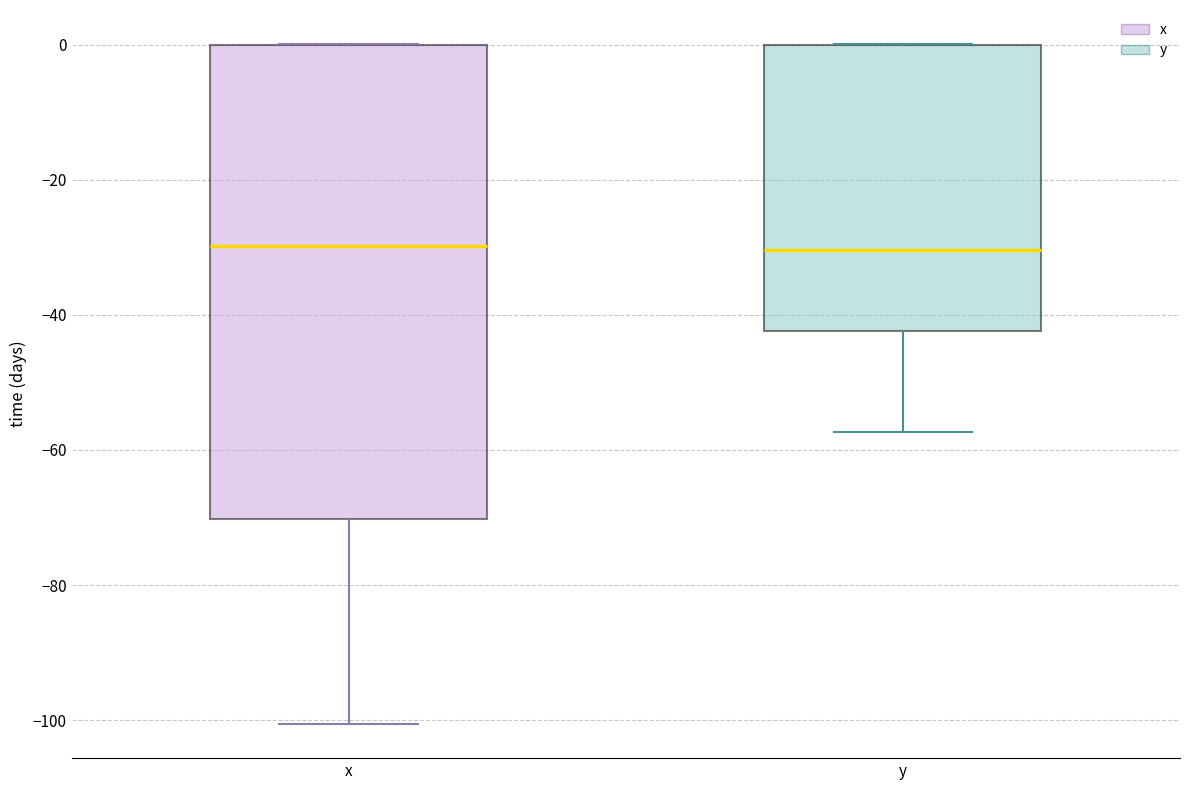

Where does the lower whisker of the box for x end on the y-axis? The values are not printed on the chart, so give them approximately, as read against the axis.

-100